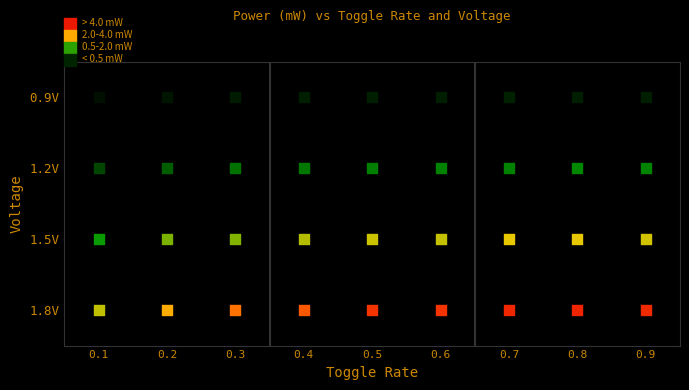

What is the smallest value displayed?

0.1